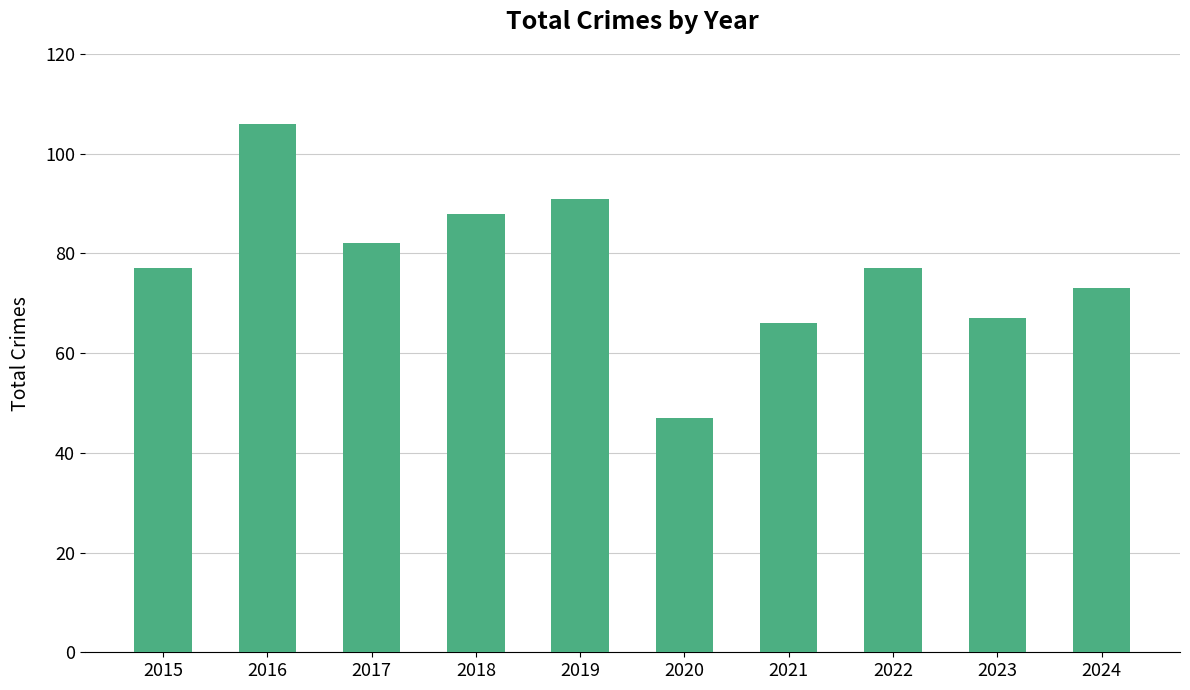

Count the number of categories in the chart.

10